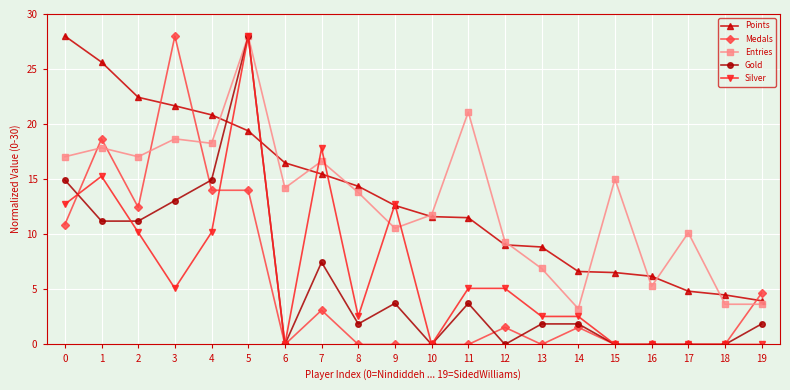

What is the value of the Points point at the 15th from the left?

6.6